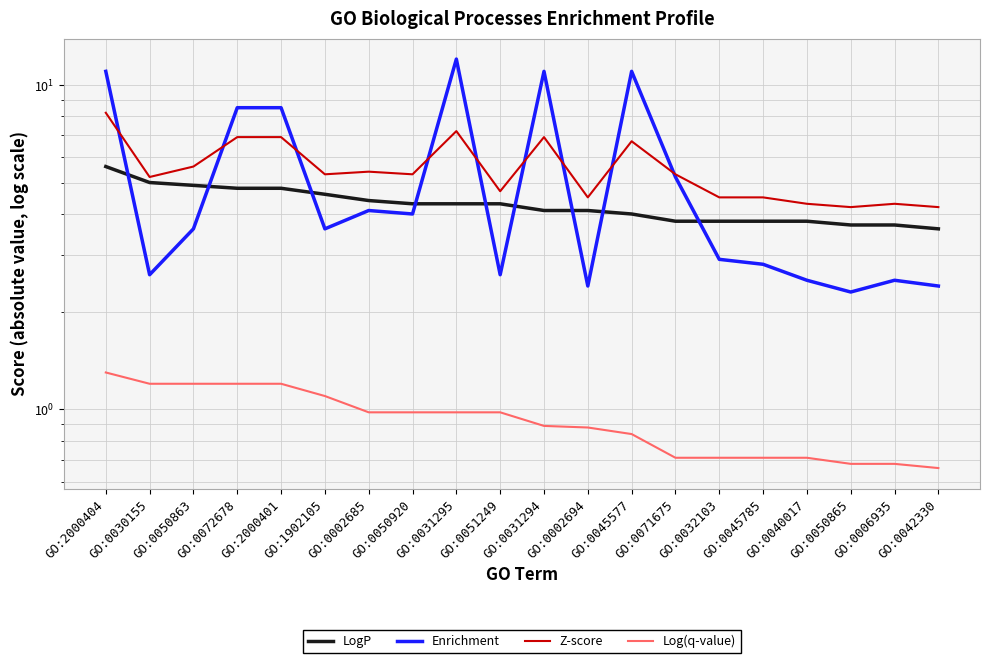

What is the total value across all series at GO:0032103?

11.9